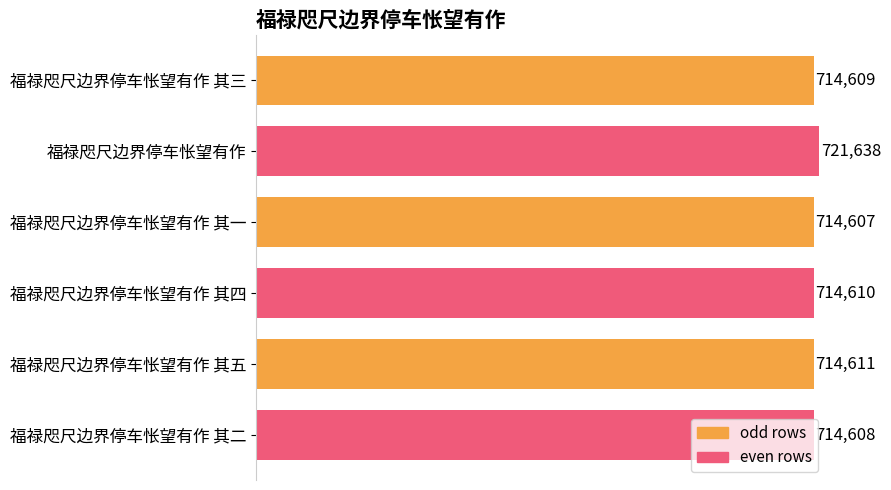

Is it true that the value at 福禄咫尺边界停车怅望有作 其五 is 309003?

False